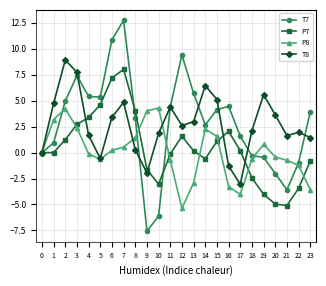

What is the total value across all series at 3?

20.3